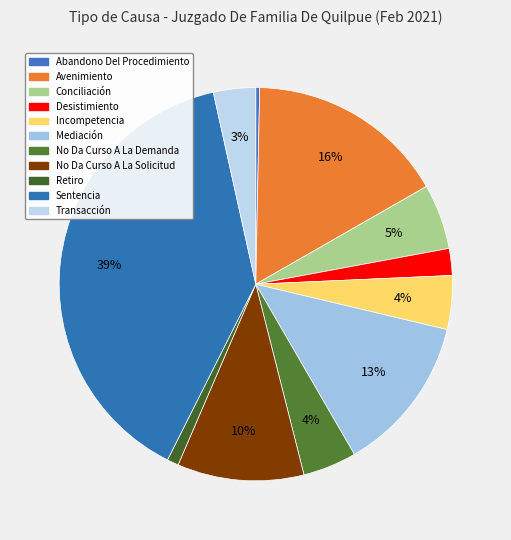

Count the number of slices in the pie.

11